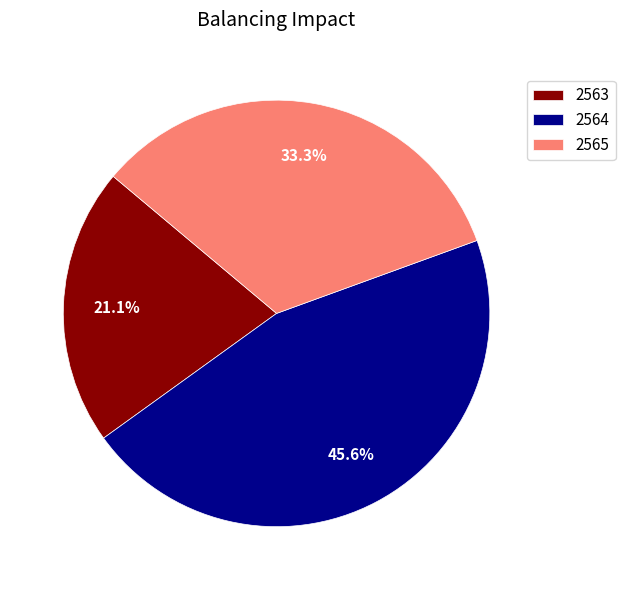

Does 2564 represent more than half of the total?

No